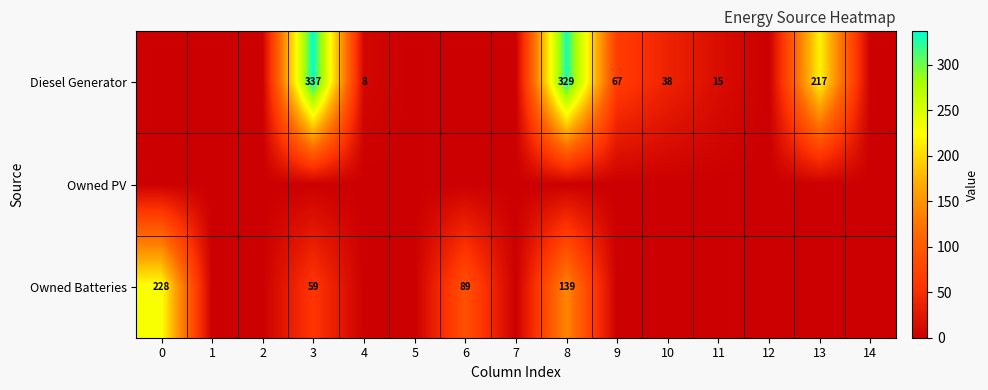

The value of Diesel Generator at 5 is 0. True or false?

True